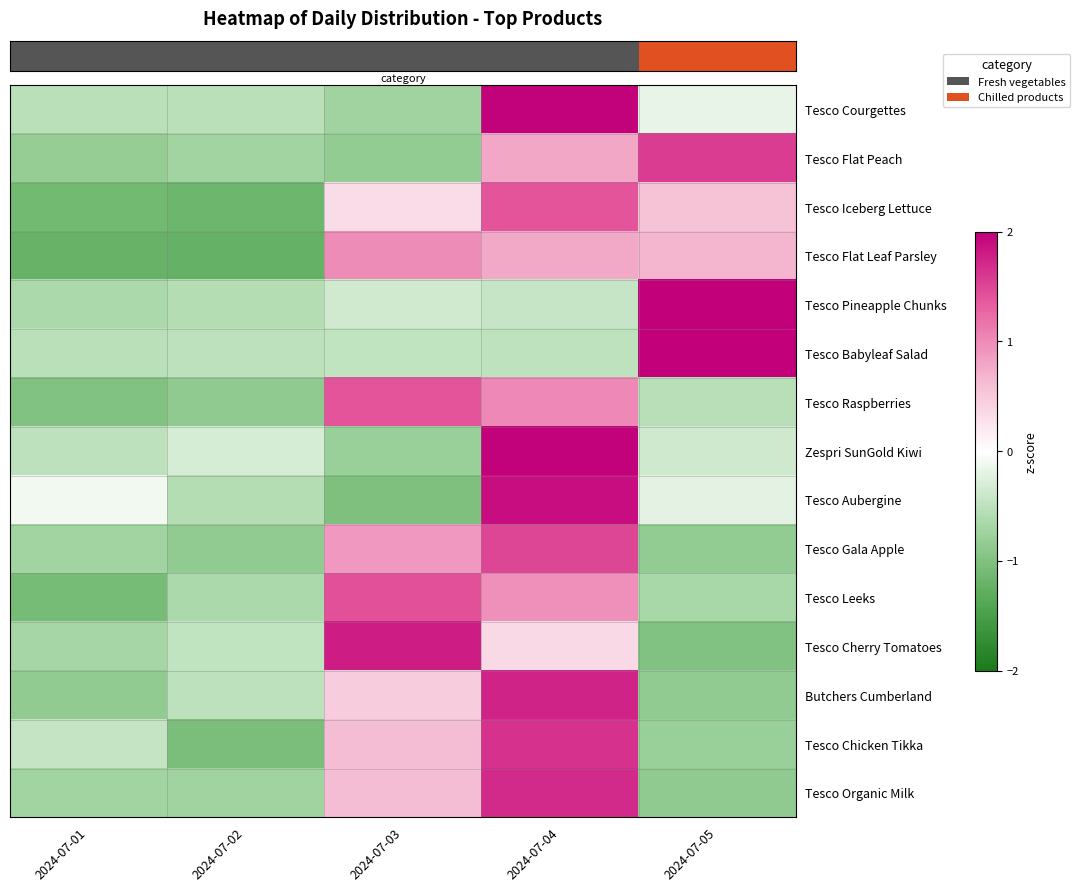

What is the total value across all series at 2024-07-05?

0.5